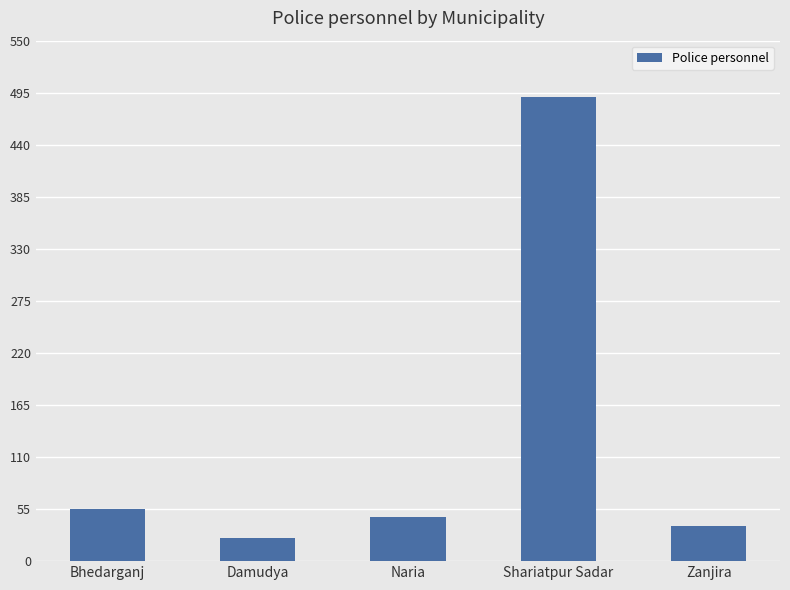

What is the difference between the values at Bhedarganj and Zanjira?

18